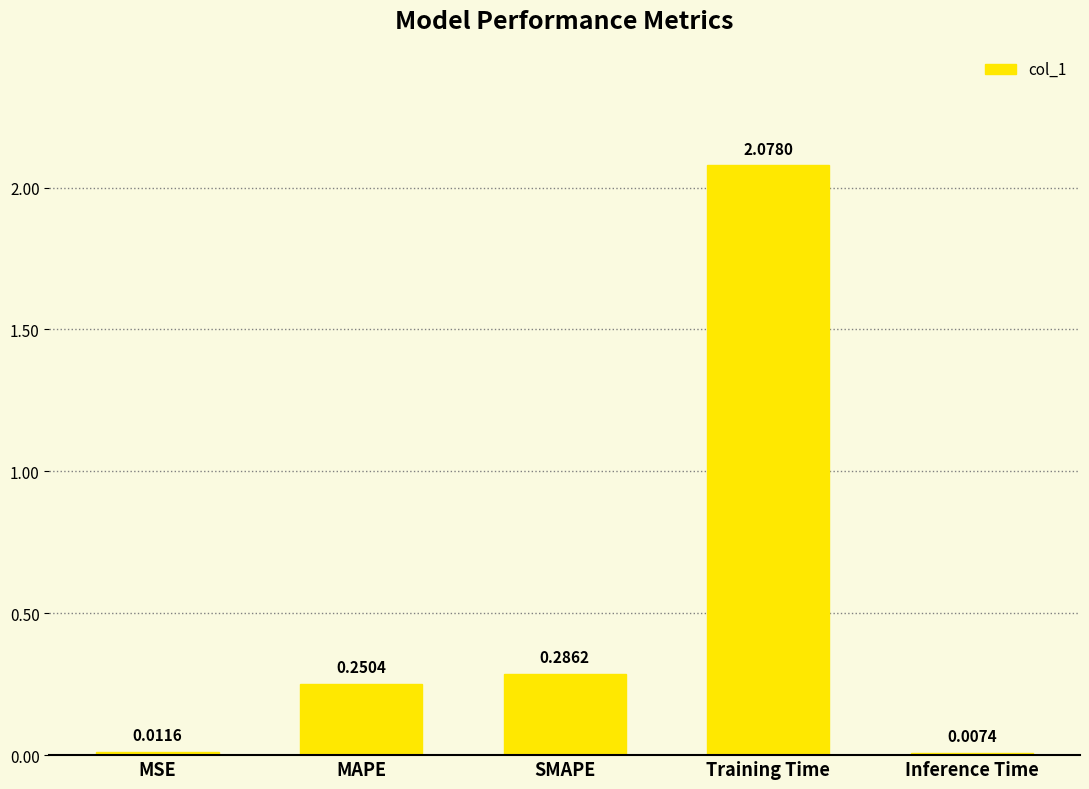

What is the sum of the values at MAPE and Training Time?

2.3